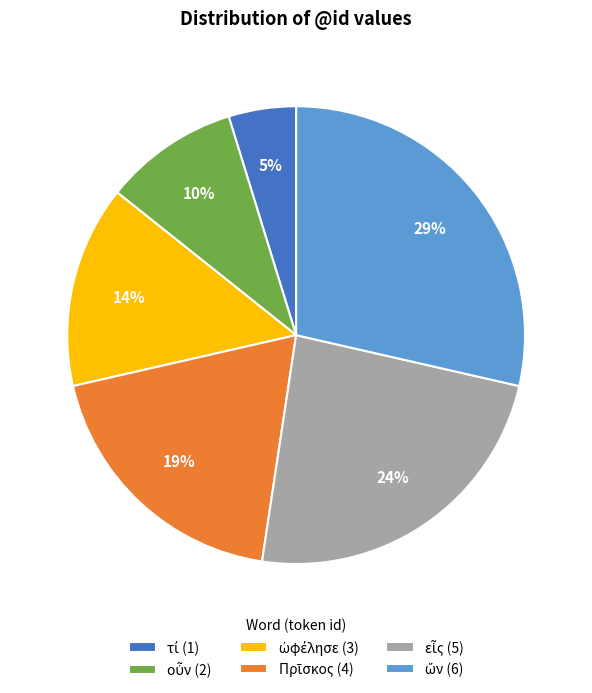

To the nearest percent, what is the difference between the largest and smallest slice percentages?

24%